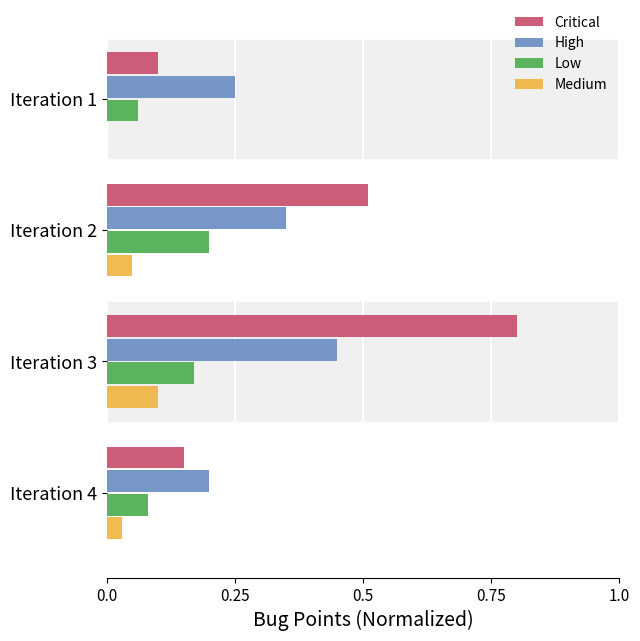

Which series changed the most between Iteration 2 and Iteration 4?

Critical